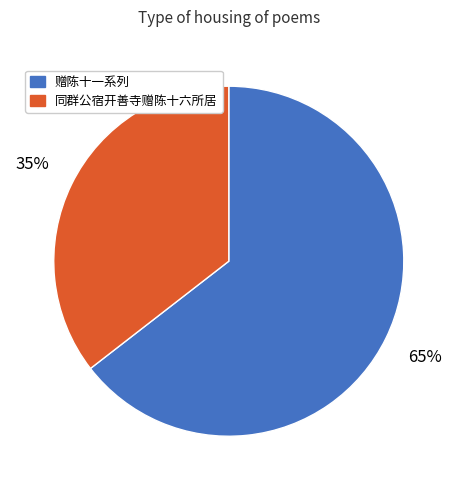

Is there any slice that represents more than half of the pie?

Yes